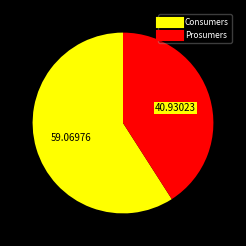

Rank the categories by value from lowest to highest.

Prosumers, Consumers